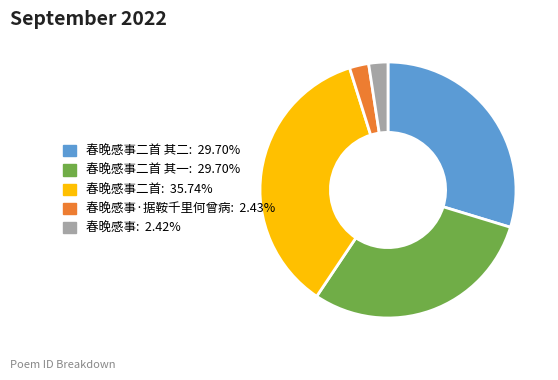

Is there any slice that represents more than half of the pie?

No